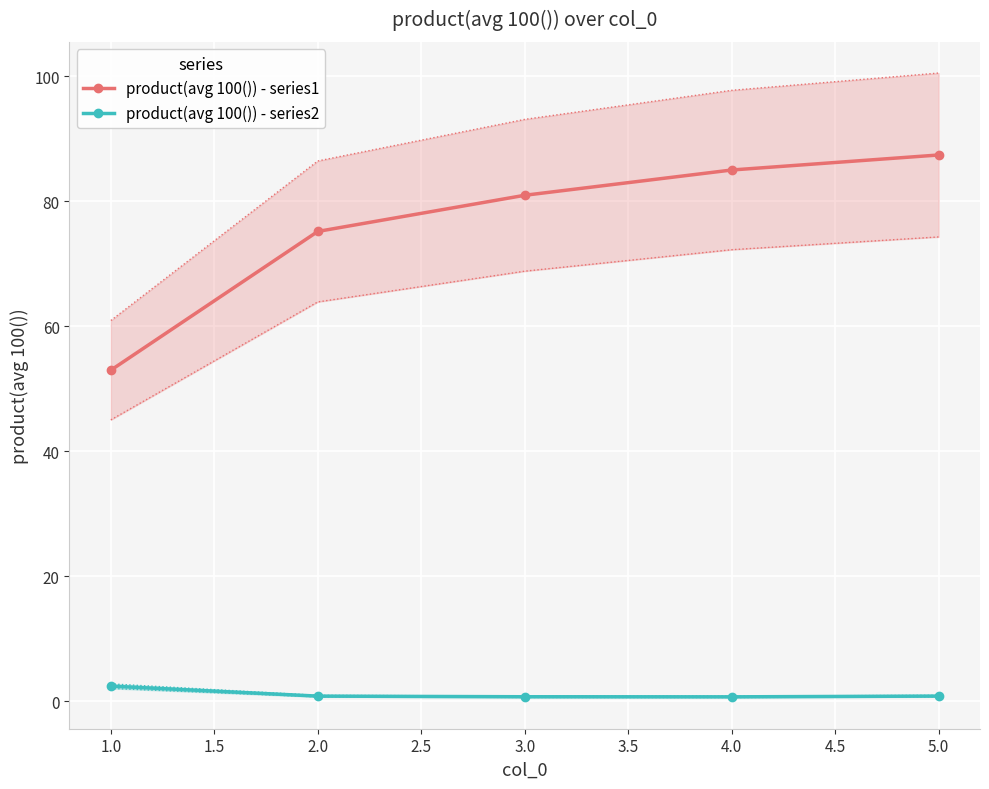

Is it true that product(avg 100()) - series2 equals 0.7 at 3.0?

True